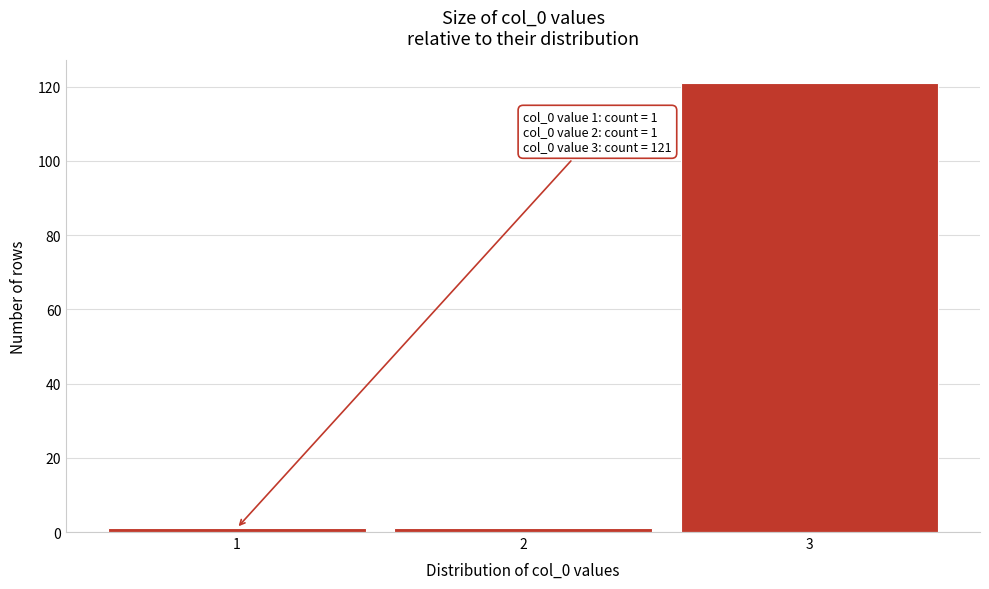

Reading left to right, extract all data points from this chart.

1=1	2=1	3=121